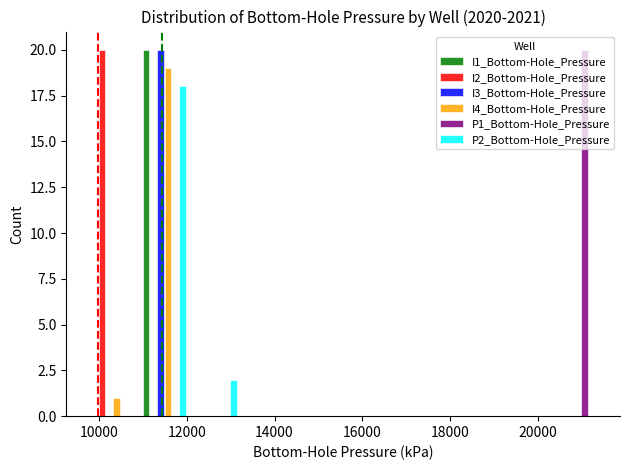

How many groups of bars are there?

10